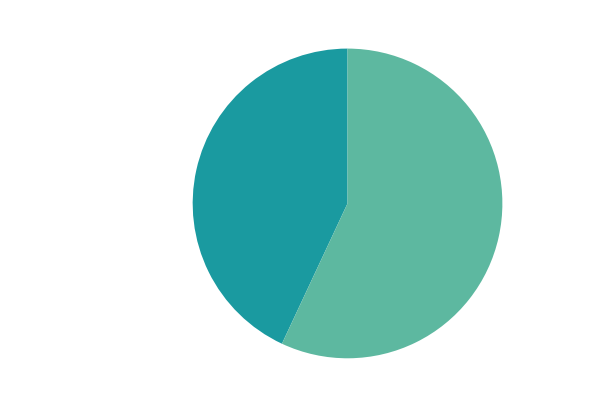

What percentage is the 走笔二绝赠弈者刘生 其一 slice, to the nearest percent?

43%